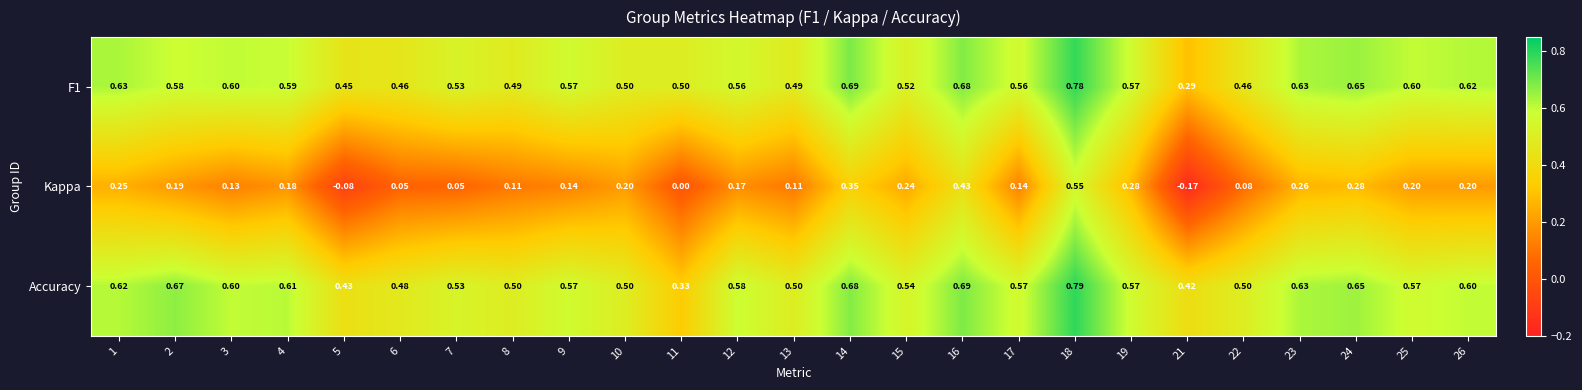

Which series has the largest total across all categories?

Accuracy